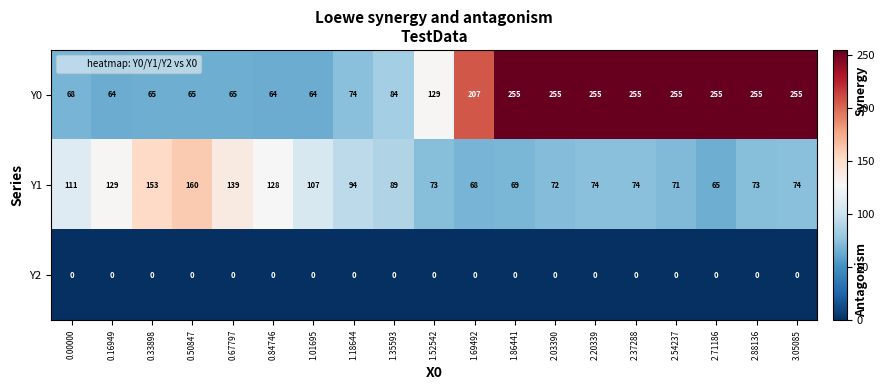

What is the minimum value for Y1?

65